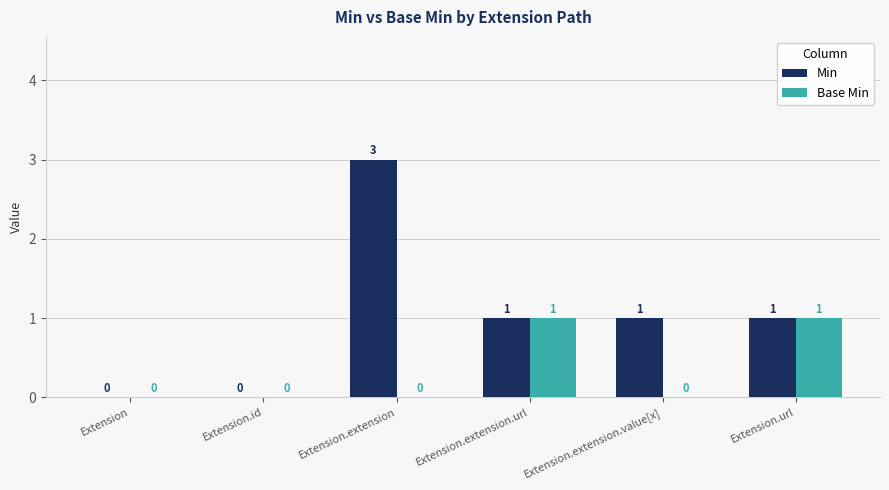

Between Extension.id and Extension.extension.value[x], which series saw the biggest shift?

Min